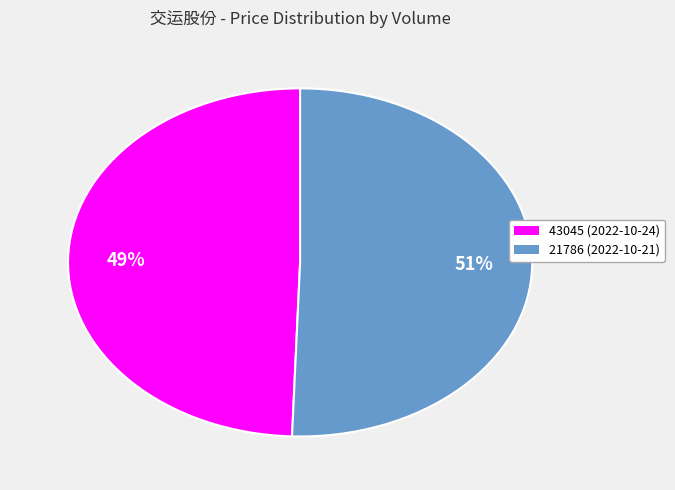

Which category has the biggest portion of the pie?

21786